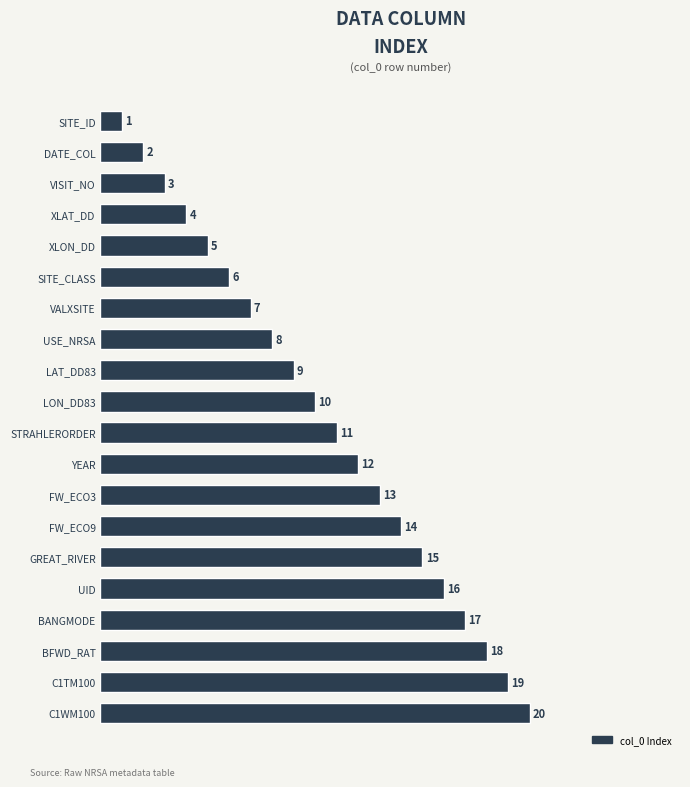

List the labels in order of value, largest first.

C1WM100, C1TM100, BFWD_RAT, BANGMODE, UID, GREAT_RIVER, FW_ECO9, FW_ECO3, YEAR, STRAHLERORDER, LON_DD83, LAT_DD83, USE_NRSA, VALXSITE, SITE_CLASS, XLON_DD, XLAT_DD, VISIT_NO, DATE_COL, SITE_ID